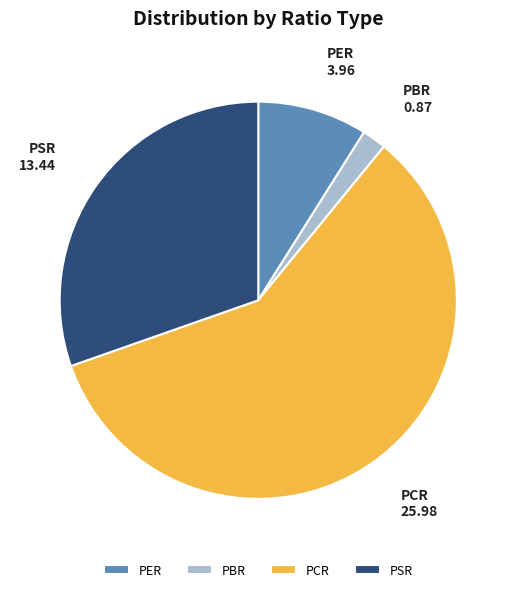

Rank the categories by value from lowest to highest.

PBR, PER, PSR, PCR